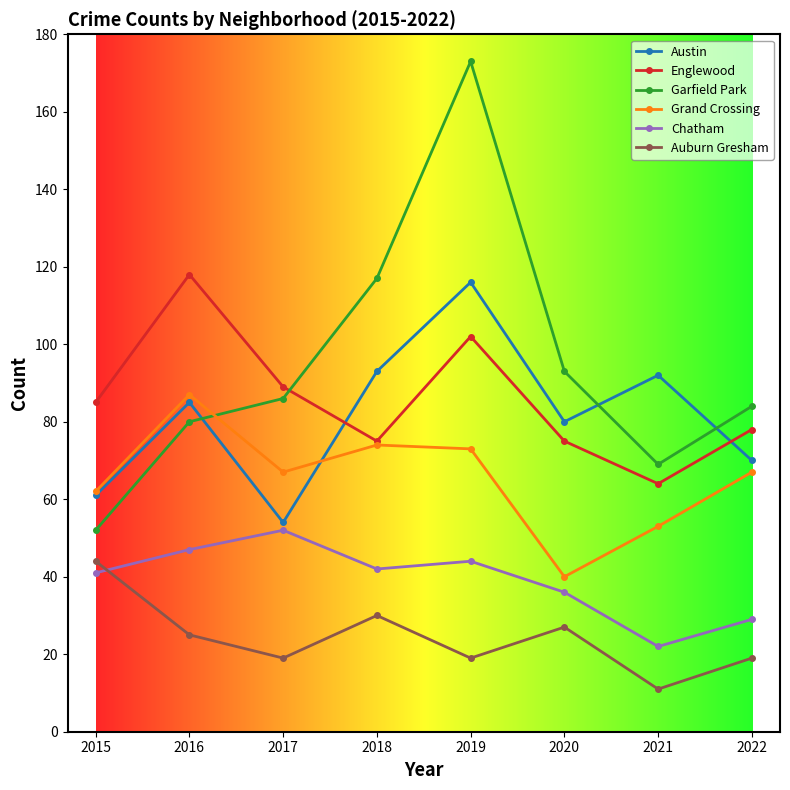

What is the maximum value shown in the chart?

173